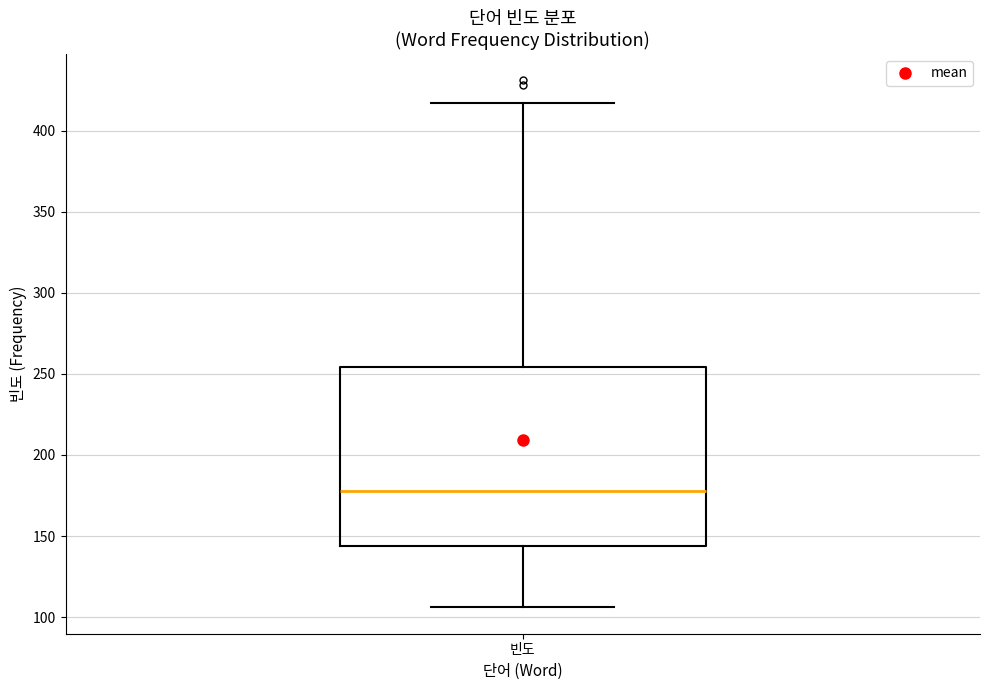

Where does the median line of the box for 빈도 sit on the y-axis? The values are not printed on the chart, so give them approximately, as read against the axis.

180